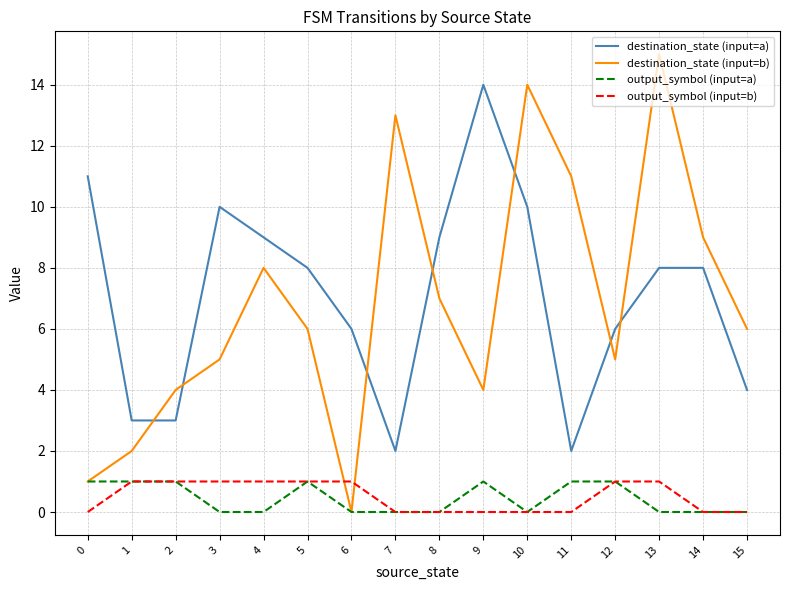

After their last crossing, which series has the higher values: destination_state (input=b) or output_symbol (input=b)?

destination_state (input=b)